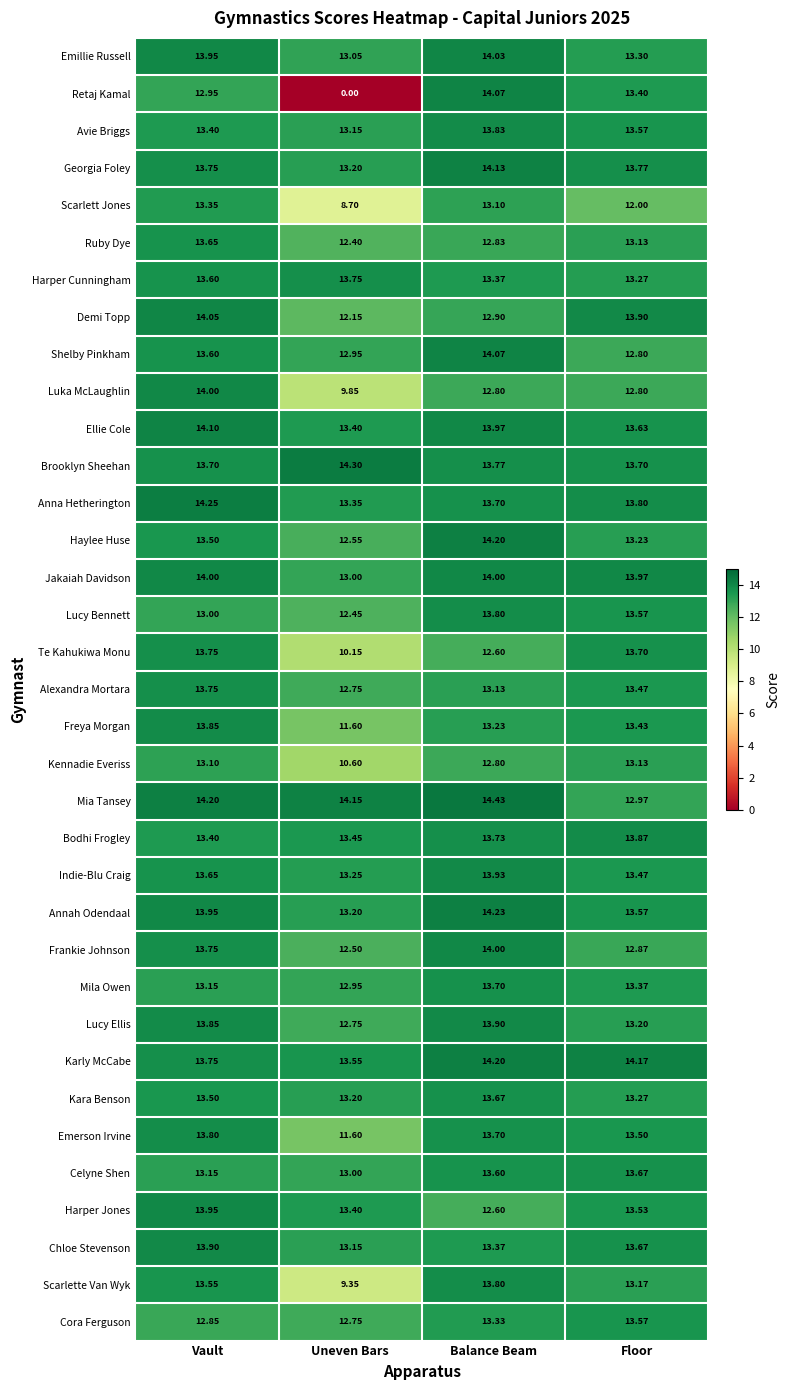

At which category does the chart reach its minimum across all series?

Uneven Bars